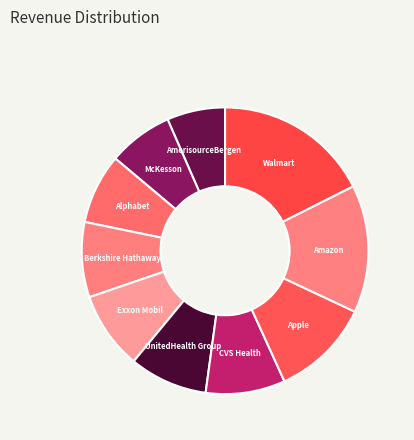

Count the number of slices in the pie.

10